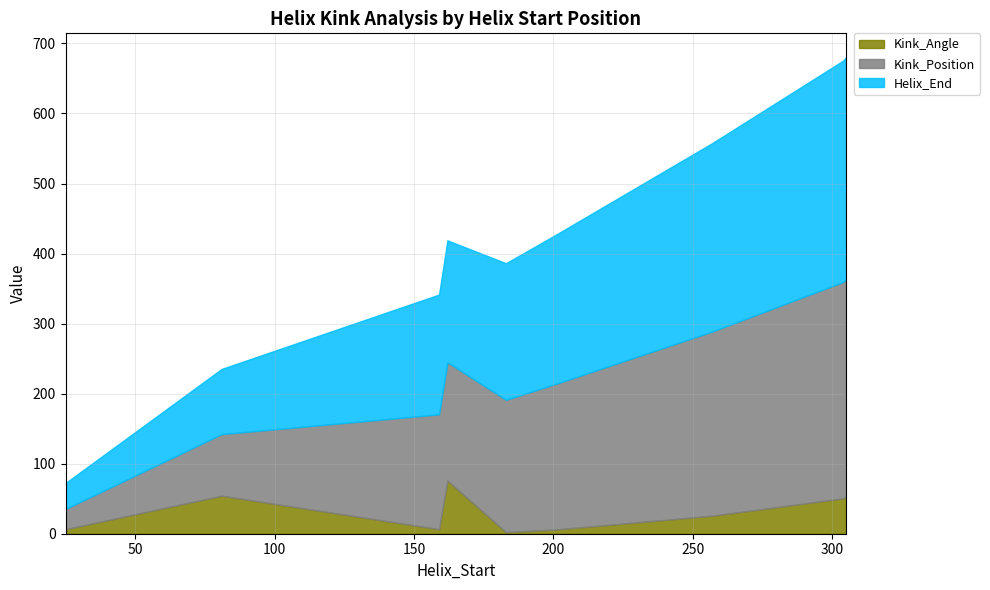

What is the highest value of the Kink_Angle series?

75.9